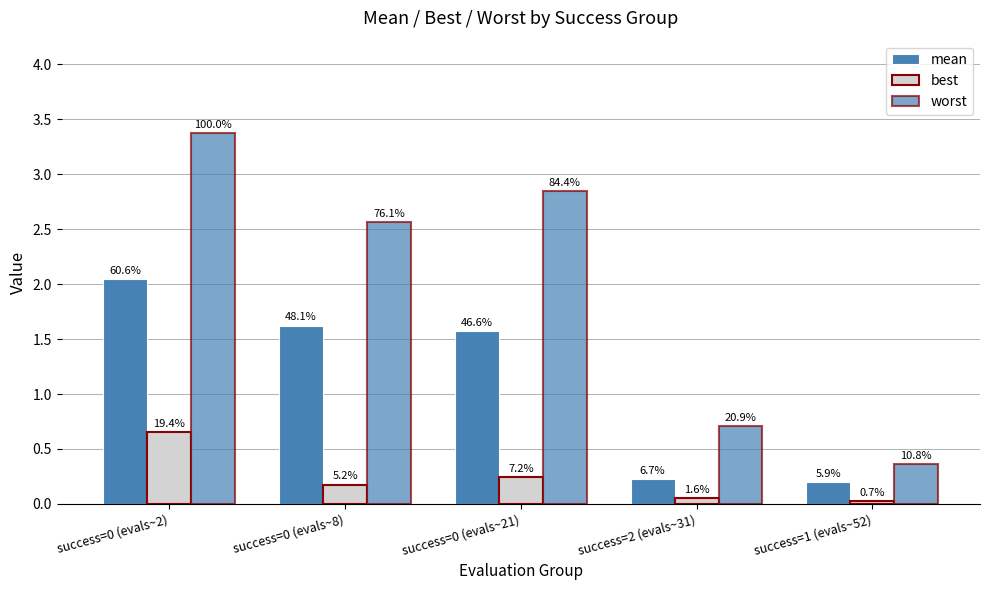

Which series changed the most between success=0 (evals~2) and success=1 (evals~52)?

worst